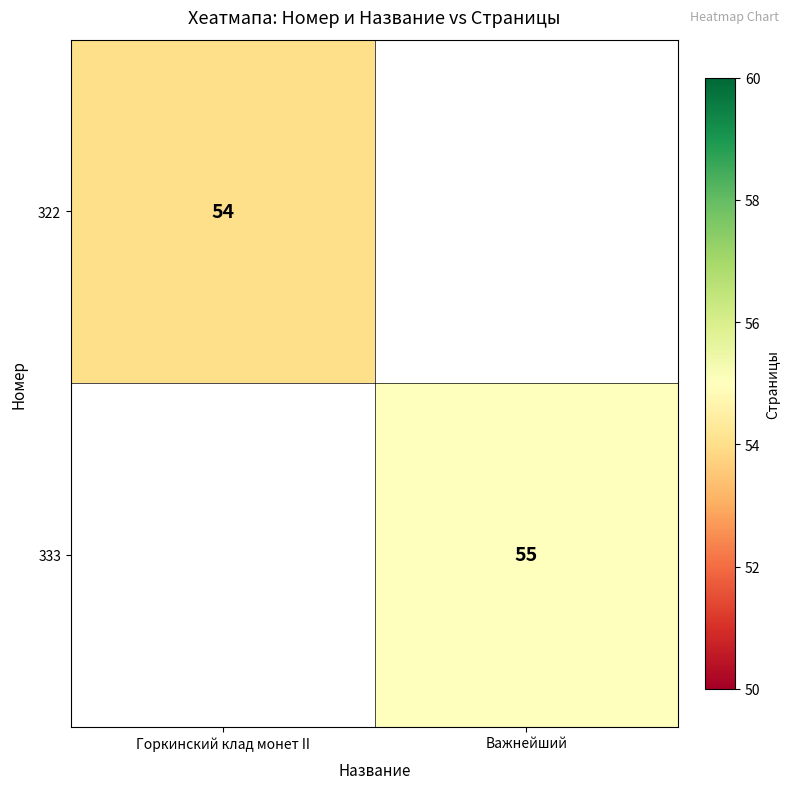

Between Горкинский клад монет II and Важнейший, which is larger?

Важнейший